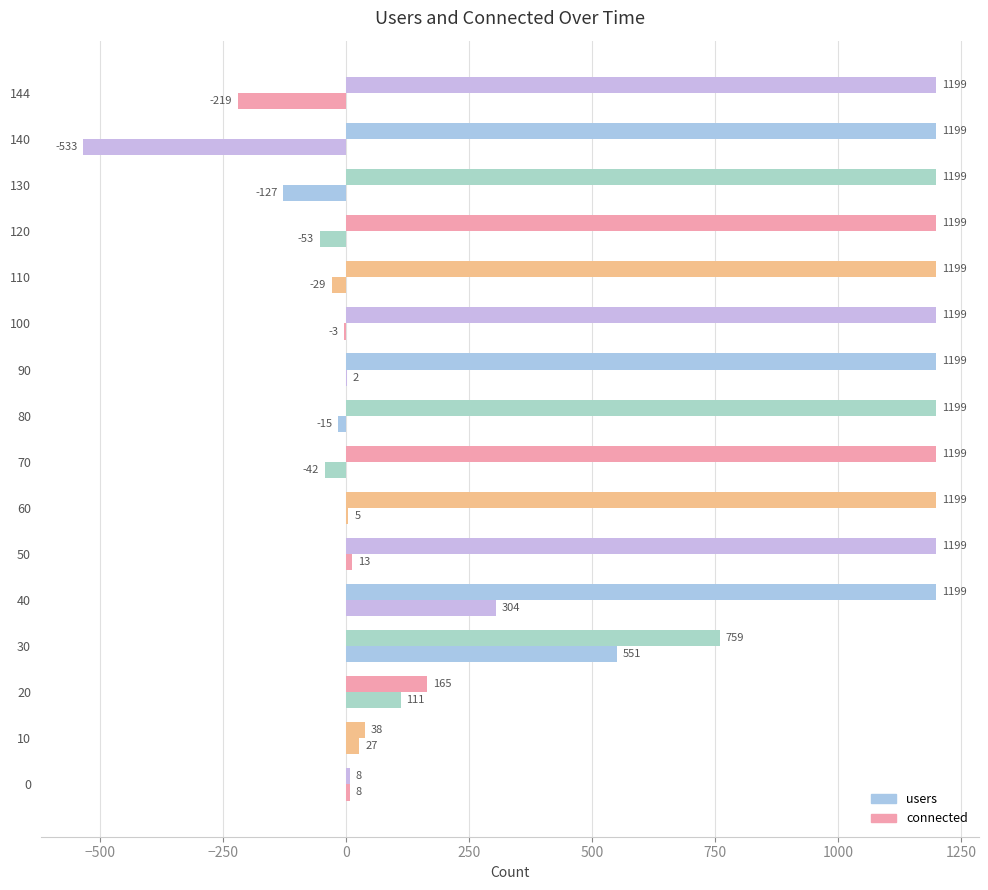

How many distinct data groups are displayed?

2